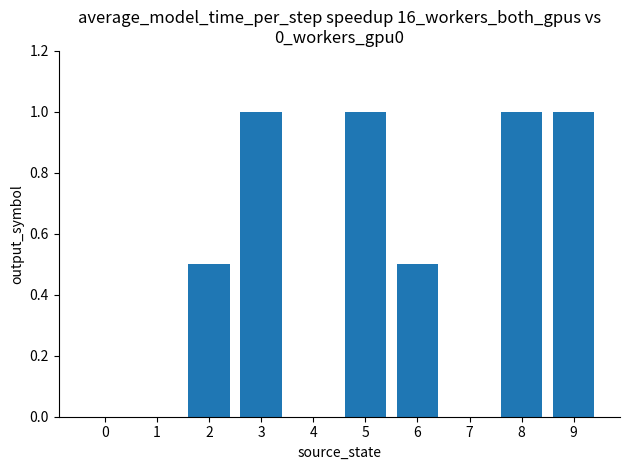

How many distinct data groups are displayed?

1